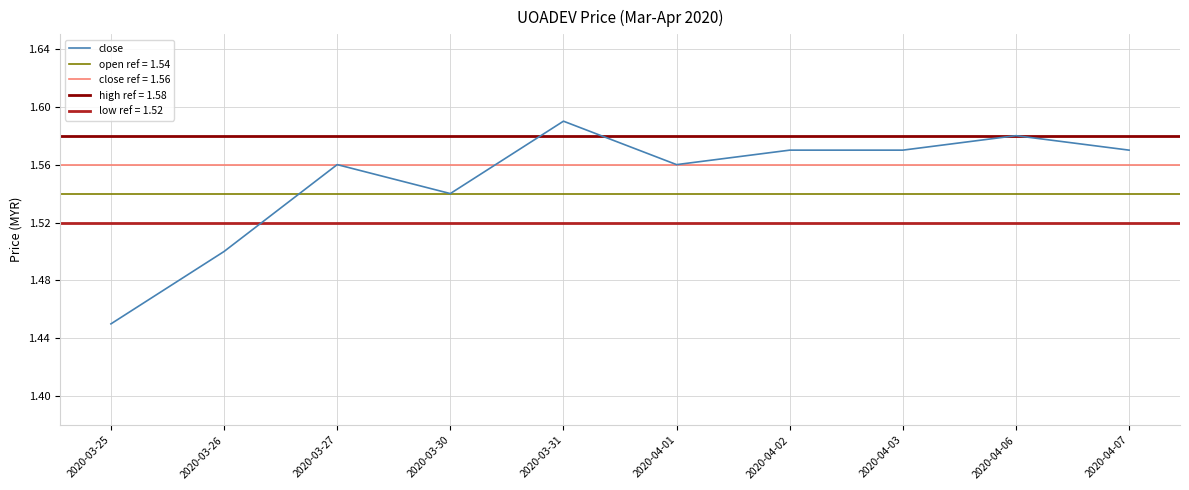

Rank the categories by value from lowest to highest.

2020-03-25, 2020-03-26, 2020-03-30, 2020-03-27, 2020-04-01, 2020-04-02, 2020-04-03, 2020-04-07, 2020-04-06, 2020-03-31